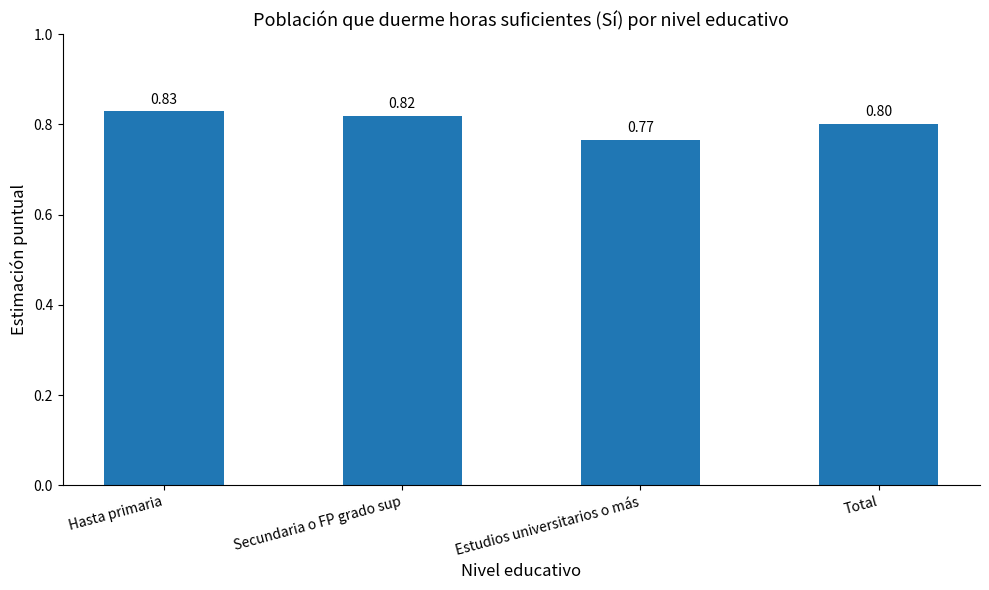

What is the minimum value shown in the chart?

0.8